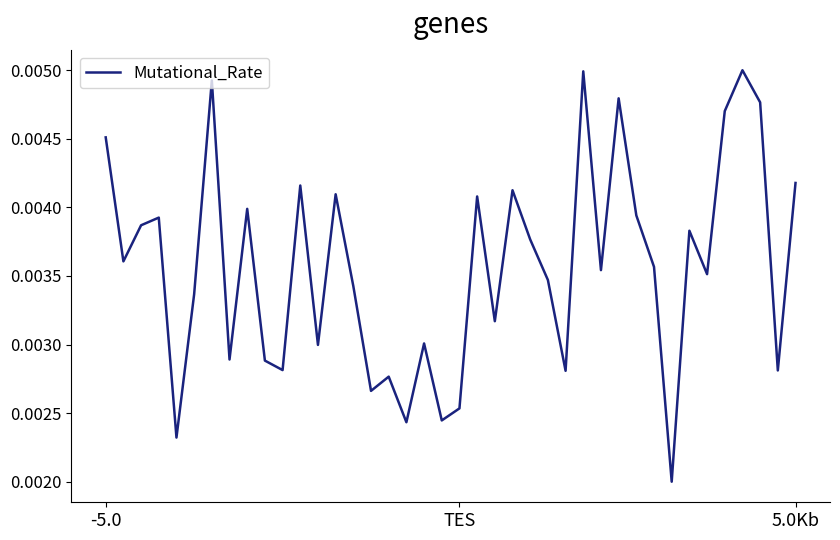

Rank the categories by value from highest to lowest.

36, 27, 6, 29, 37, 35, -5.0, 39, 11, 23, 13, 21, 8, 30, 3, 5.0Kb, 33, 24, TES, 31, 28, 34, 25, 14, 5, 22, 18, 12, 7, 9, 10, 38, 26, 16, 15, 20, 19, 17, 4, 32